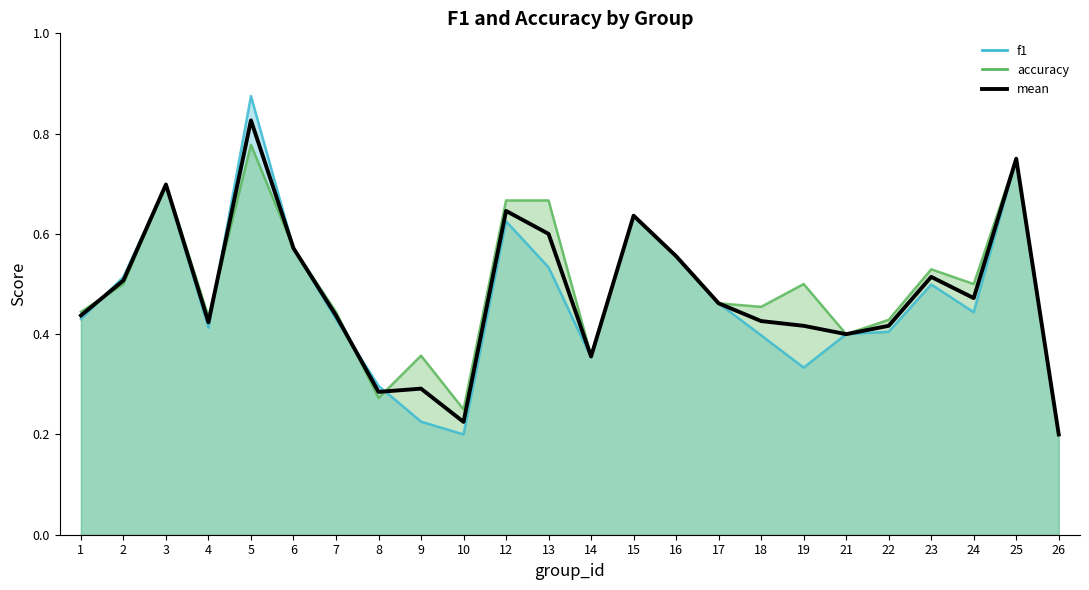

Rank the categories by value from highest to lowest.

5, 25, 3, 12, 15, 13, 6, 16, 23, 2, 24, 17, 1, 7, 18, 4, 19, 22, 21, 14, 9, 8, 10, 26